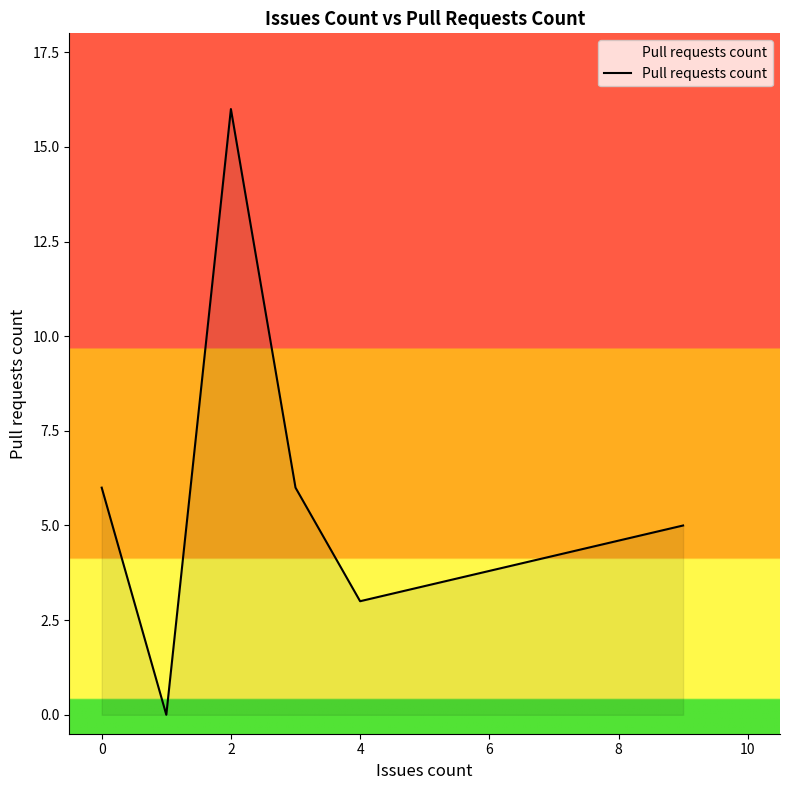

What is the difference between the maximum and minimum values?

16